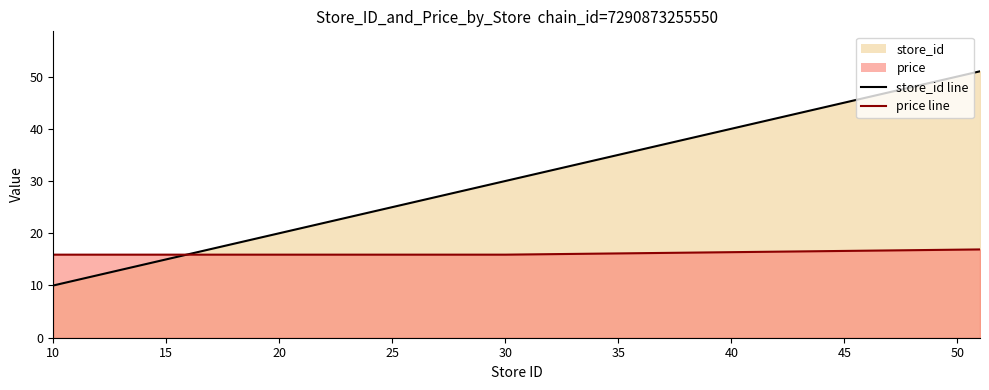

After their last crossing, which series has the higher values: price line or store_id line?

store_id line